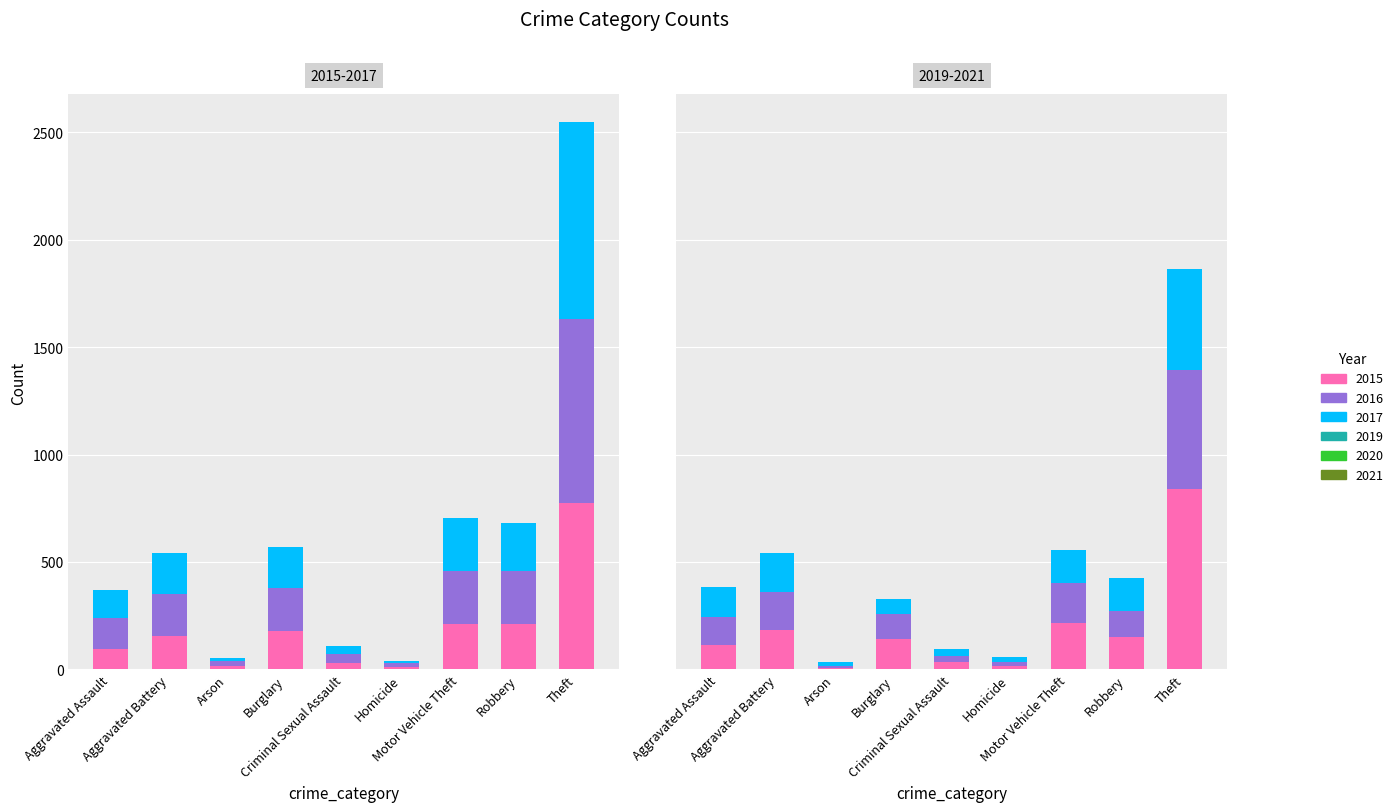

What is the difference between the maximum and minimum values in the 2016 series?

840